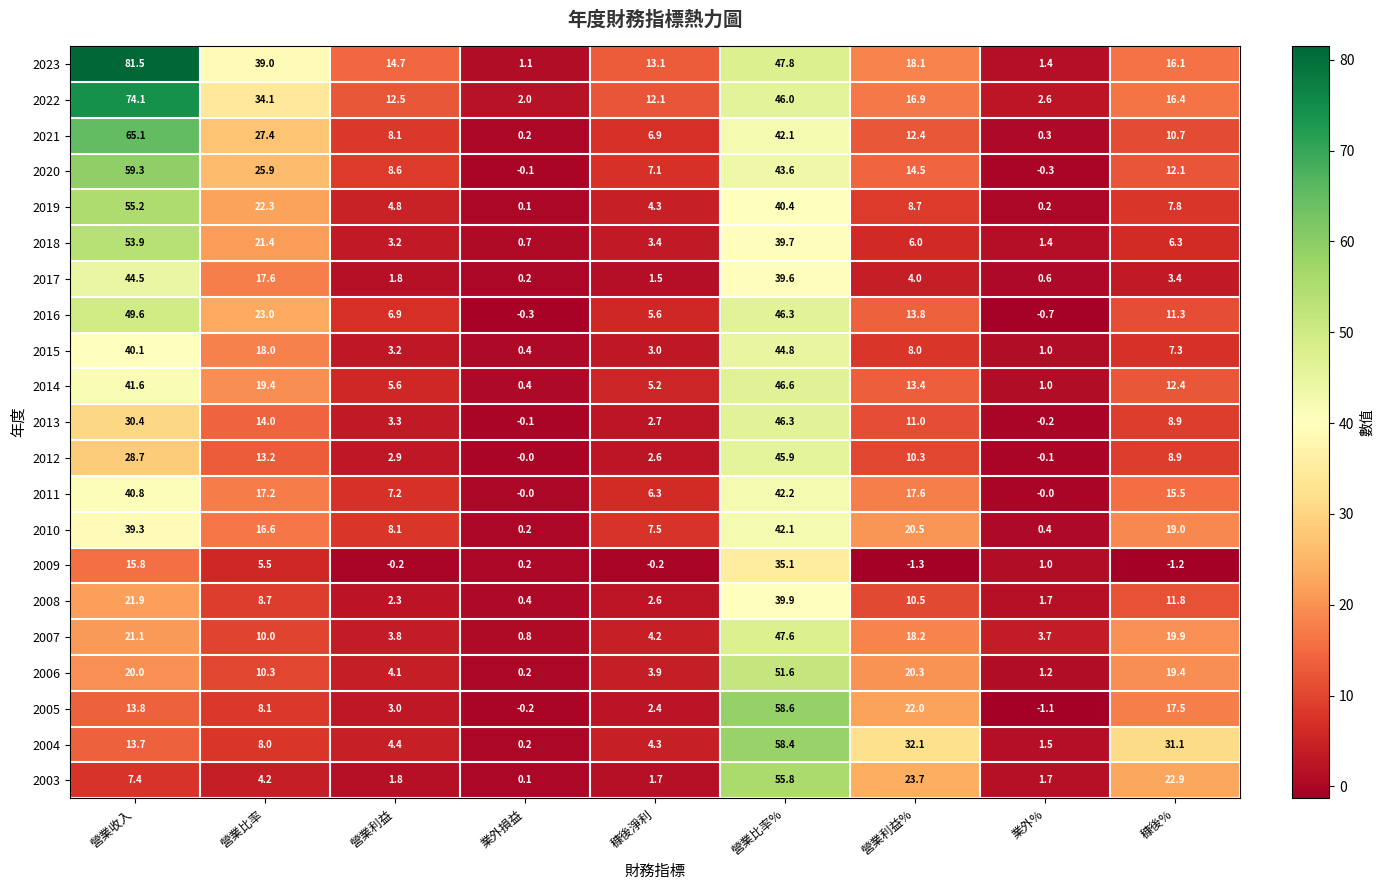

How many values in the 2007 series are below 10?

4